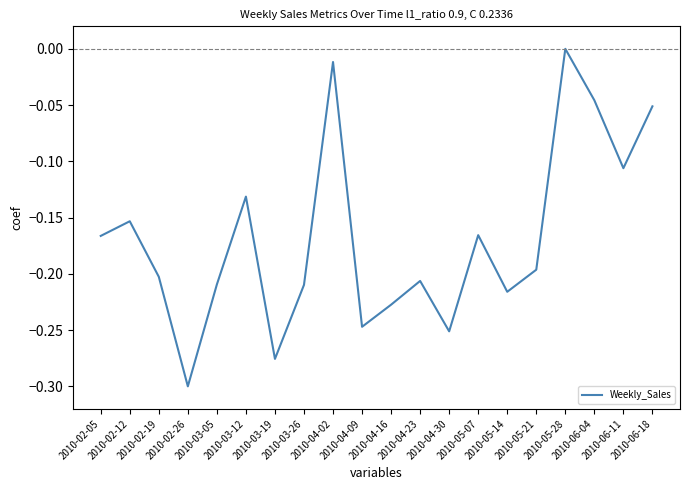

Is this an area chart (filled region under the line)?

No